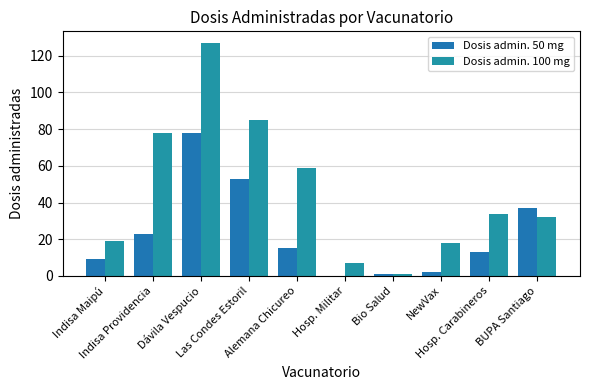

What is the total value across all series at Indisa Providencia?

101